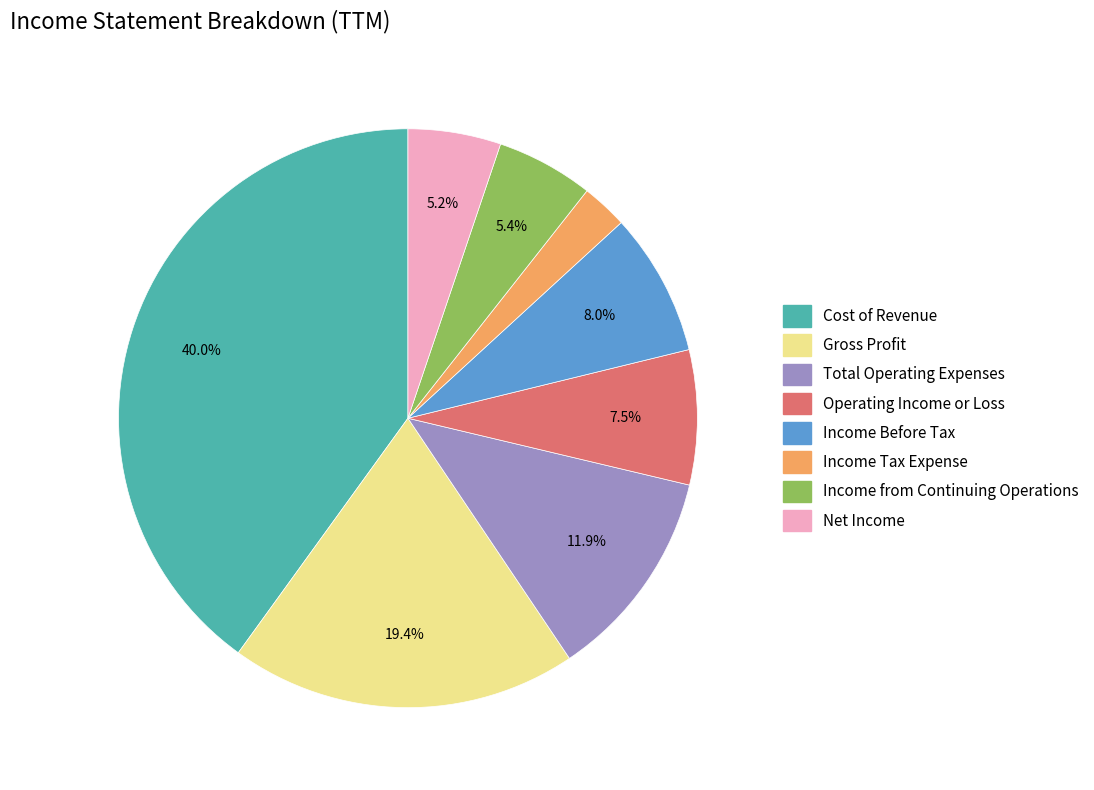

Does any single category account for the majority?

No